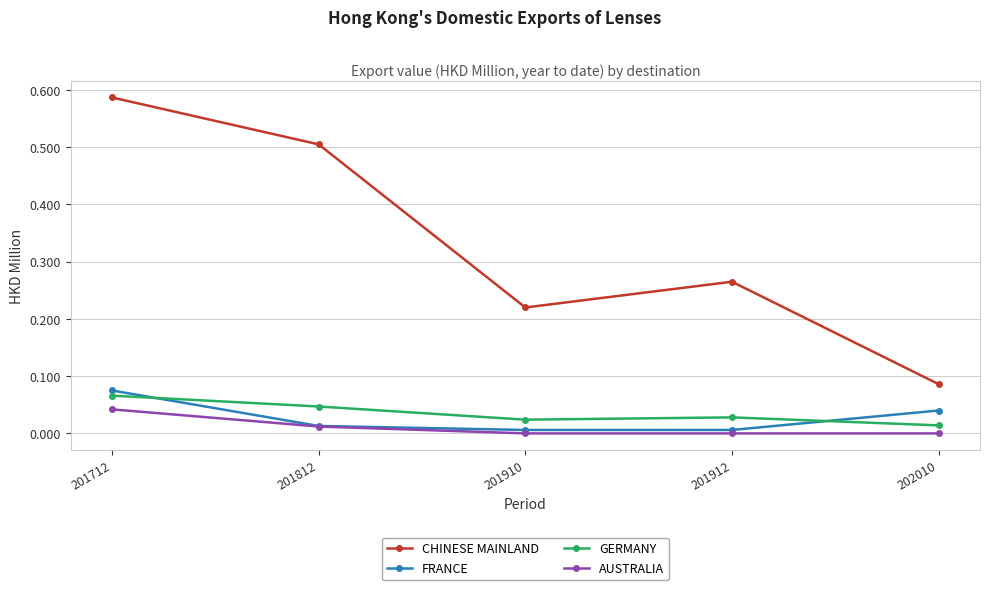

At which category is the sum across all series the highest?

201712